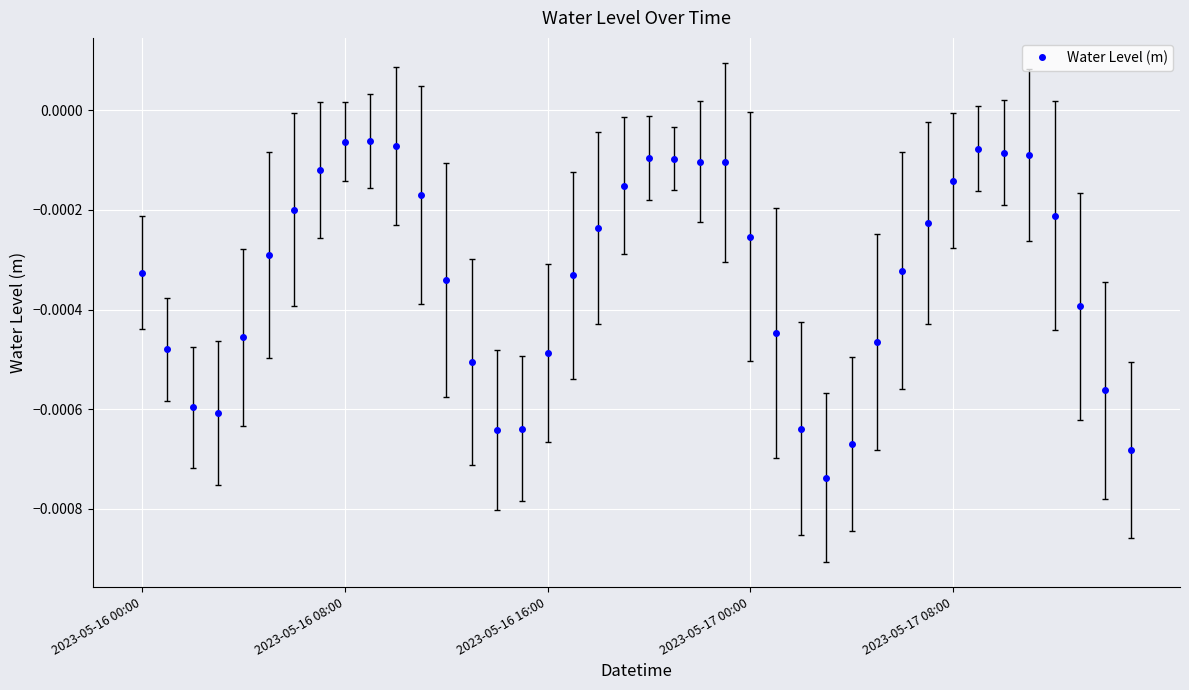

How many distinct data groups are displayed?

1